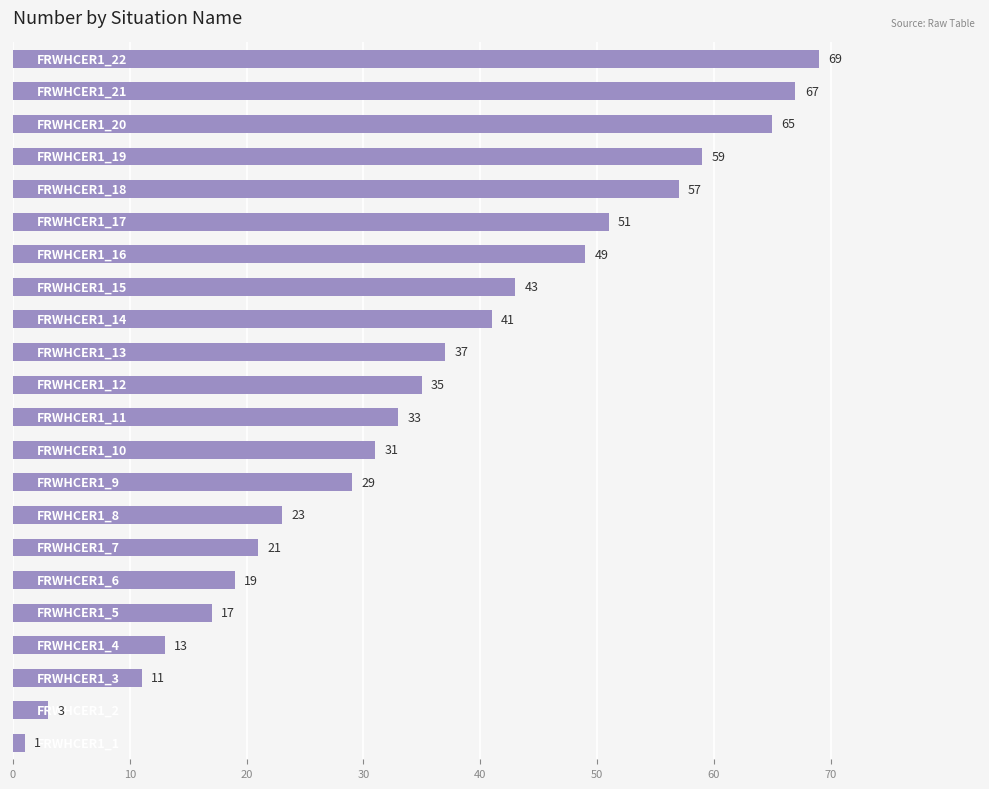

What is the difference between the maximum and minimum values?

68